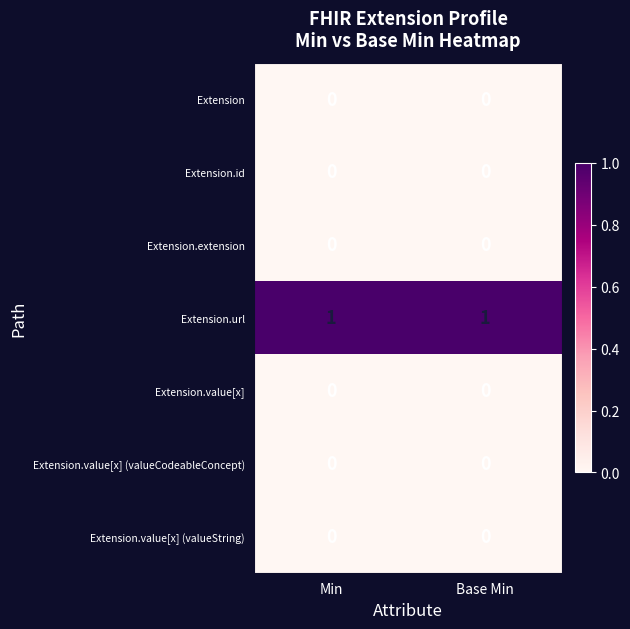

Reading left to right, what are all the values shown in this chart?

Extension: Min=0	Base Min=0
Extension.id: Min=0	Base Min=0
Extension.extension: Min=0	Base Min=0
Extension.url: Min=1	Base Min=1
Extension.value[x]: Min=0	Base Min=0
Extension.value[x] (valueCodeableConcept): Min=0	Base Min=0
Extension.value[x] (valueString): Min=0	Base Min=0